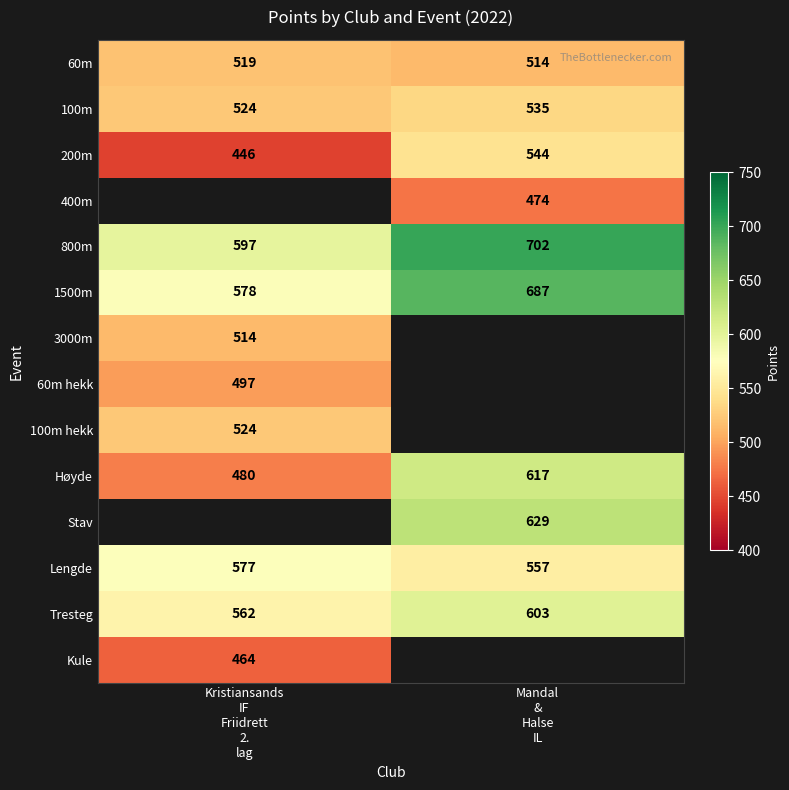

What is the difference between the maximum and minimum values in the 800m series?

105